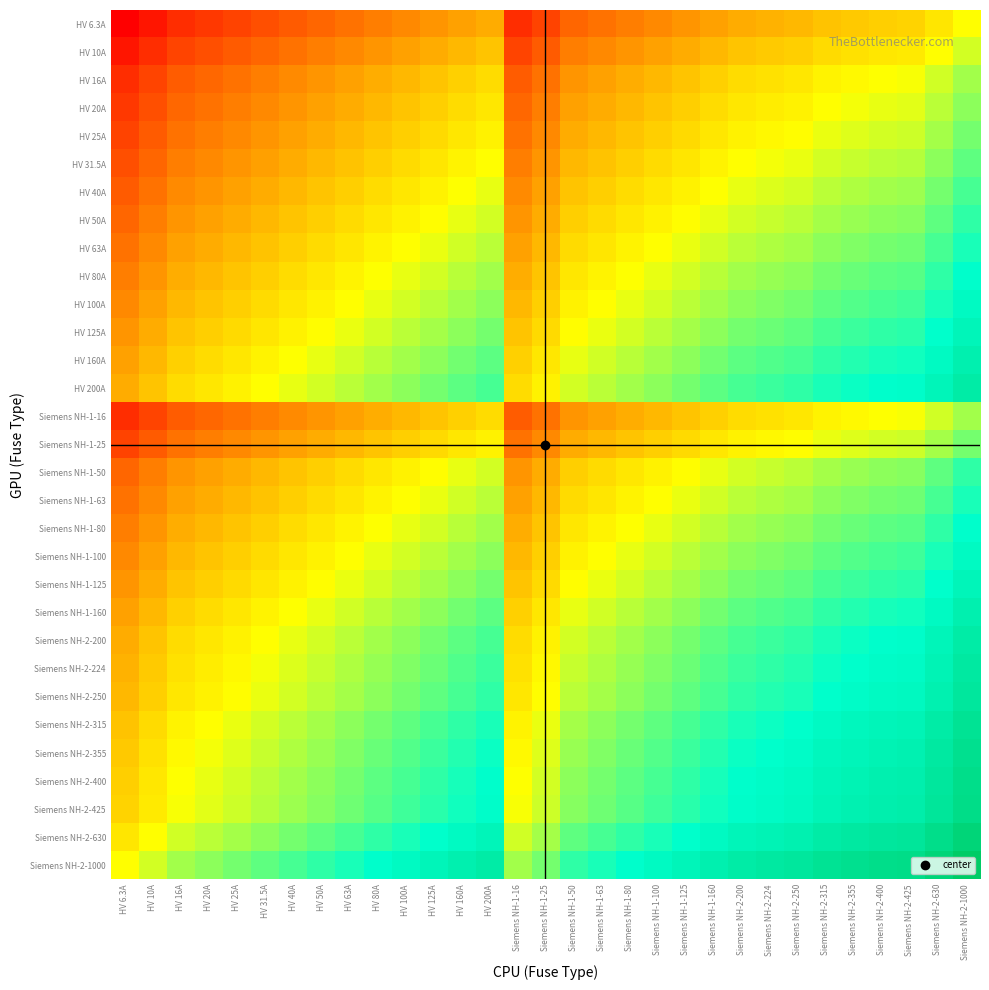

Which has a higher value, HV 6.3A or HV 200A?

HV 200A